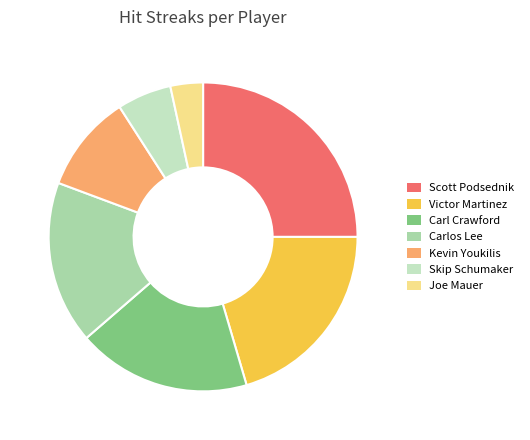

Count the number of slices in the pie.

7